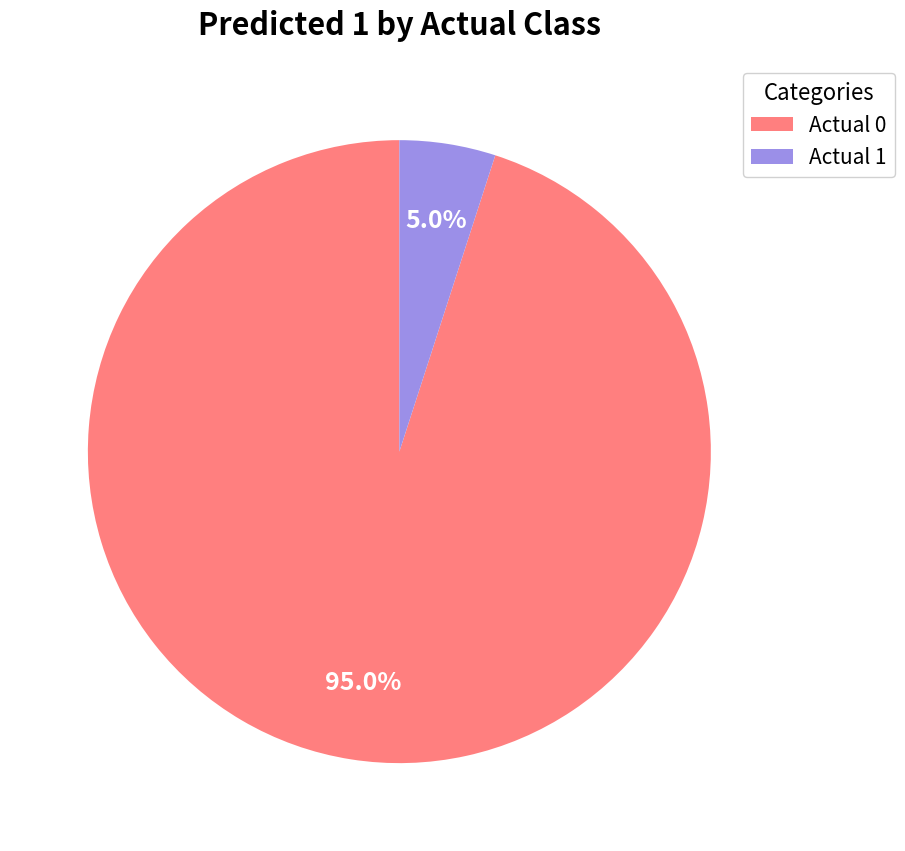

Which category has the smallest portion of the pie?

Actual 1